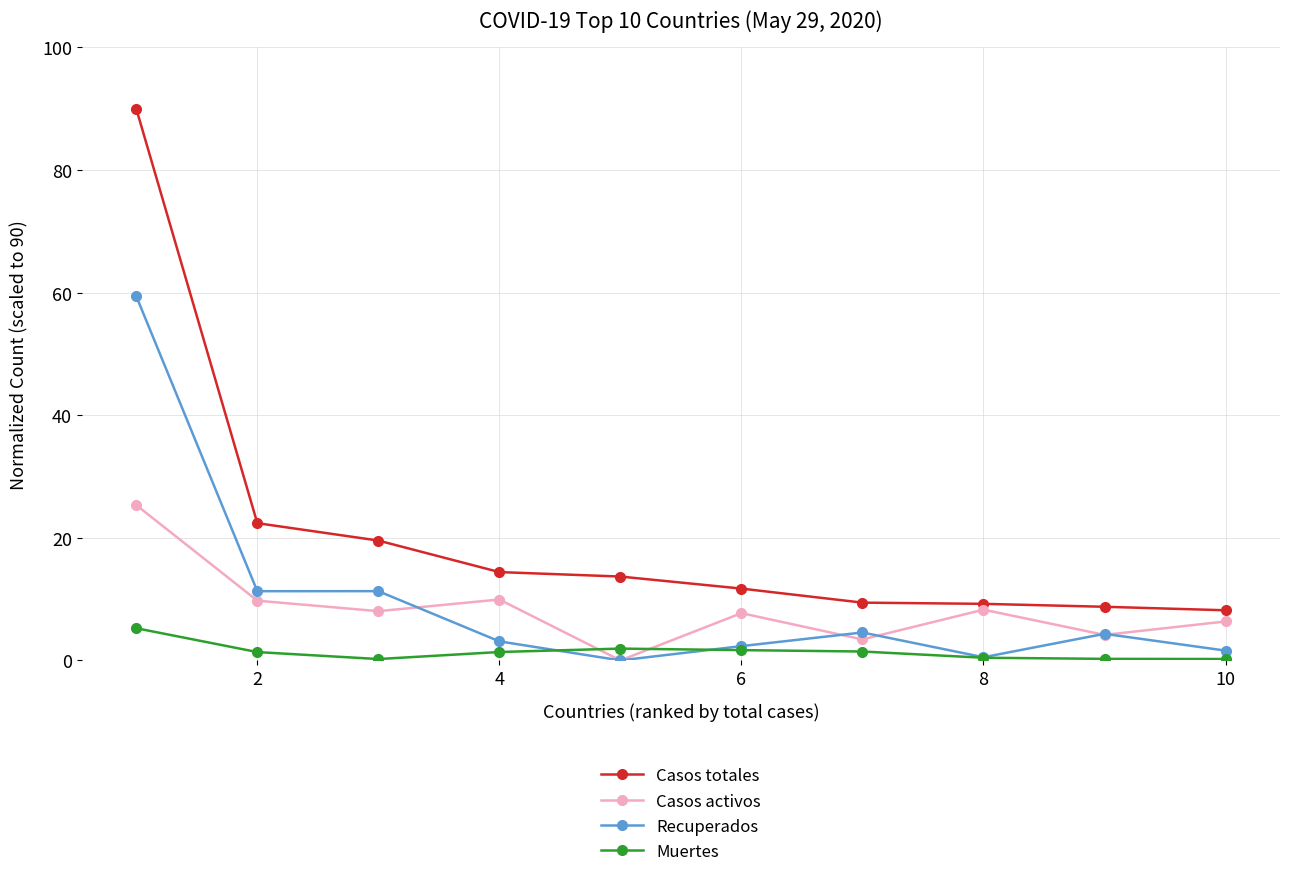

What are all the series names shown in the legend?

Casos totales, Casos activos, Recuperados, Muertes